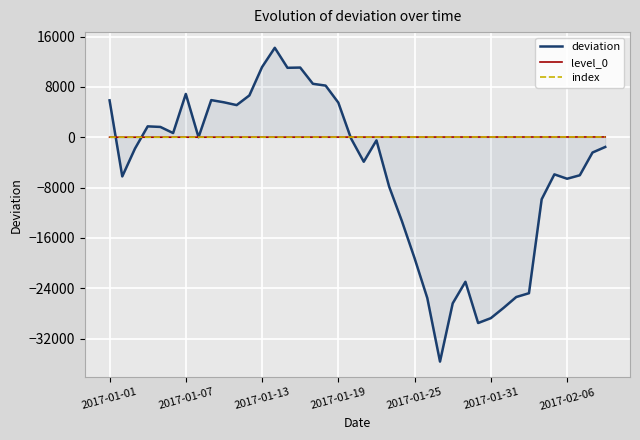

Reading left to right, transcribe all the data shown in this chart.

deviation: 5857.6	-6232.5	-1806.9	1723.8	1630.8	657.6	6876.6	-2.7	5896.5	5547.1	5102.7	6639.4	11153.7	14208.9	11030.3	11069.1	8487.7	8203.2	5495.0	-199.4	-3900.3	-500.2	-7860.0	-13321.0	-19237.5	-25561.8	-35662.7	-26404.3	-22979.3	-29531.6	-28757.9	-27128.1	-25398.1	-24795.5	-9863.2	-5906.3	-6602.7	-6049.8	-2434.4	-1553.9
level_0: 0.0	1.0	2.0	3.0	4.0	5.0	6.0	7.0	8.0	9.0	10.0	11.0	12.0	13.0	14.0	15.0	16.0	17.0	18.0	19.0	20.0	21.0	22.0	23.0	24.0	25.0	26.0	27.0	28.0	29.0	30.0	31.0	32.0	33.0	34.0	35.0	36.0	37.0	38.0	39.0
index: 0.0	1.0	2.0	3.0	4.0	5.0	6.0	7.0	8.0	9.0	10.0	11.0	12.0	13.0	14.0	15.0	16.0	17.0	18.0	19.0	20.0	21.0	22.0	23.0	24.0	25.0	26.0	27.0	28.0	29.0	30.0	31.0	32.0	33.0	34.0	35.0	36.0	37.0	38.0	39.0